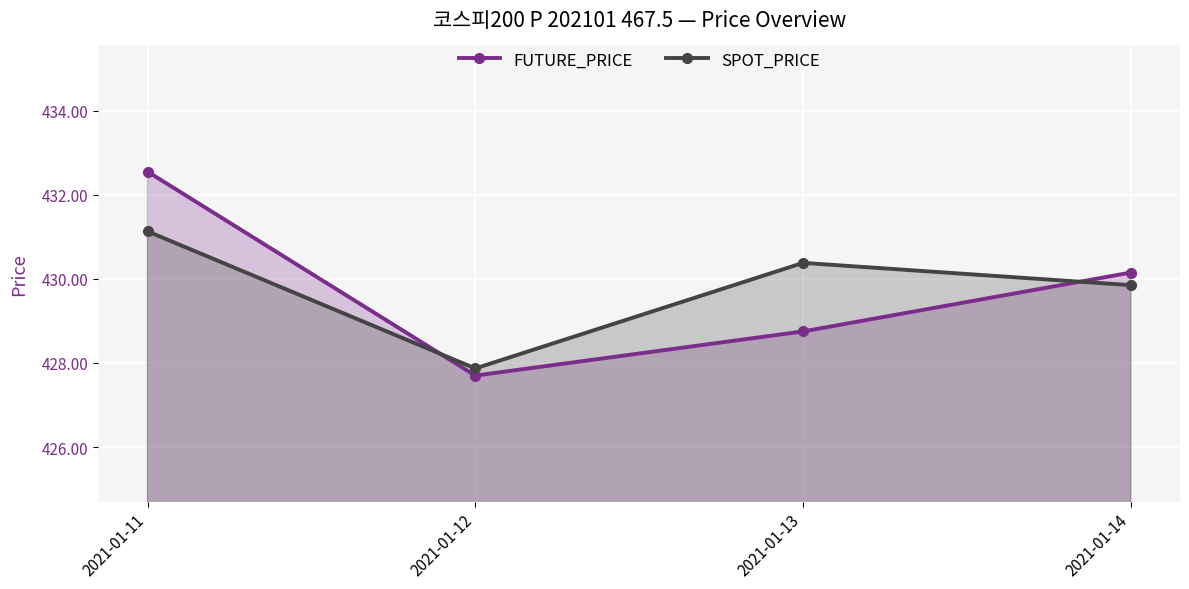

Which series has the largest total across all categories?

SPOT_PRICE